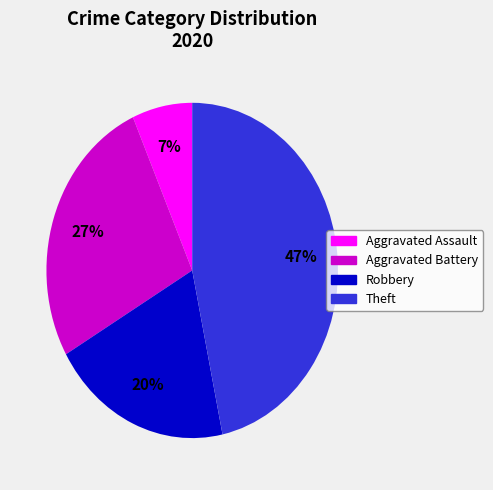

Is there any slice that represents more than half of the pie?

No